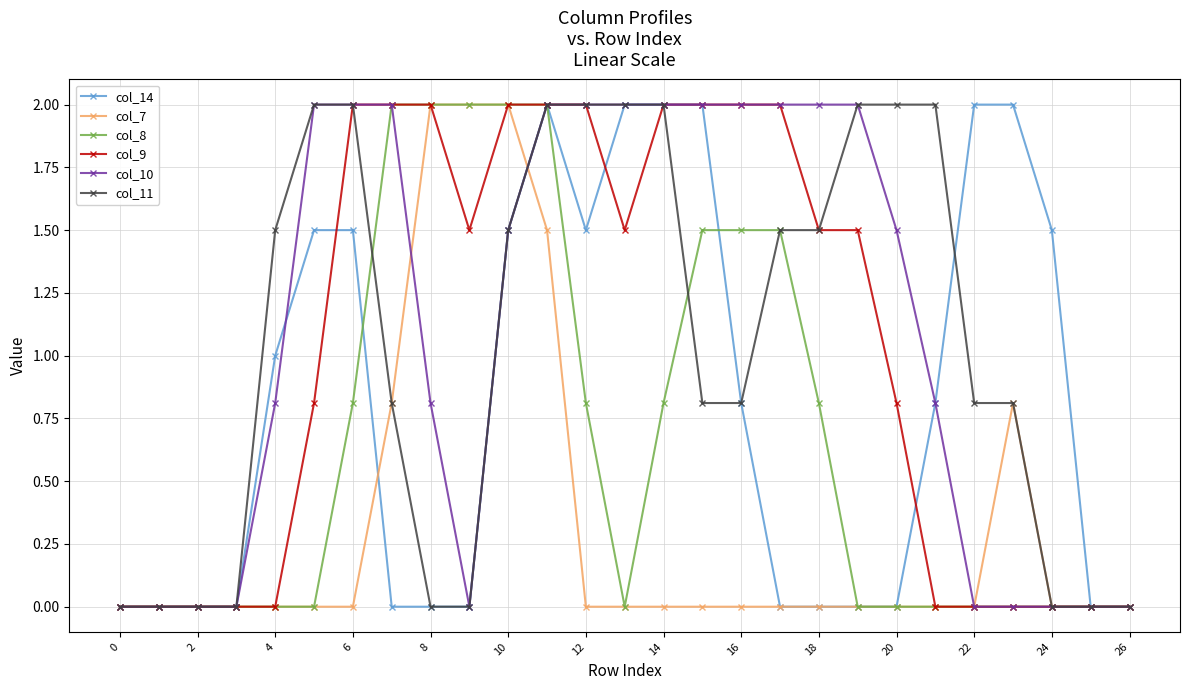

Reading left to right, extract all data points from this chart.

col_14: 0.0	0.0	0.0	0.0	1.0	1.5	1.5	0.0	0.0	0.0	1.5	2.0	1.5	2.0	2.0	2.0	0.8	0.0	0.0	0.0	0.0	0.8	2.0	2.0	1.5	0.0	0.0
col_7: 0.0	0.0	0.0	0.0	0.0	0.0	0.0	0.8	2.0	2.0	2.0	1.5	0.0	0.0	0.0	0.0	0.0	0.0	0.0	0.0	0.0	0.0	0.0	0.8	0.0	0.0	0.0
col_8: 0.0	0.0	0.0	0.0	0.0	0.0	0.8	2.0	2.0	2.0	2.0	2.0	0.8	0.0	0.8	1.5	1.5	1.5	0.8	0.0	0.0	0.0	0.0	0.0	0.0	0.0	0.0
col_9: 0.0	0.0	0.0	0.0	0.0	0.8	2.0	2.0	2.0	1.5	2.0	2.0	2.0	1.5	2.0	2.0	2.0	2.0	1.5	1.5	0.8	0.0	0.0	0.0	0.0	0.0	0.0
col_10: 0.0	0.0	0.0	0.0	0.8	2.0	2.0	2.0	0.8	0.0	1.5	2.0	2.0	2.0	2.0	2.0	2.0	2.0	2.0	2.0	1.5	0.8	0.0	0.0	0.0	0.0	0.0
col_11: 0.0	0.0	0.0	0.0	1.5	2.0	2.0	0.8	0.0	0.0	1.5	2.0	2.0	2.0	2.0	0.8	0.8	1.5	1.5	2.0	2.0	2.0	0.8	0.8	0.0	0.0	0.0